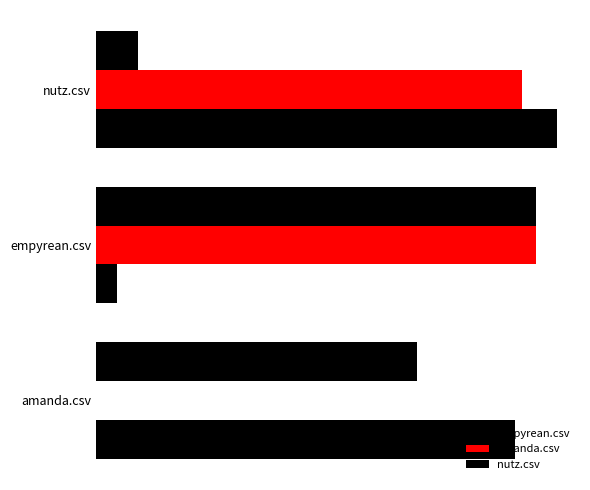

What is the highest value of the empyrean.csv series?

0.7